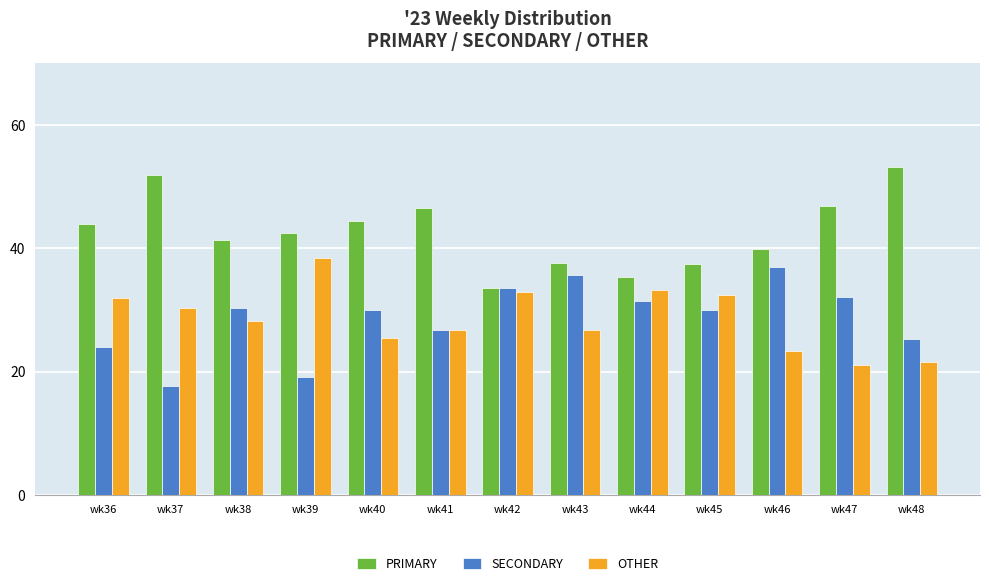

What is the maximum value shown in the chart?

53.2